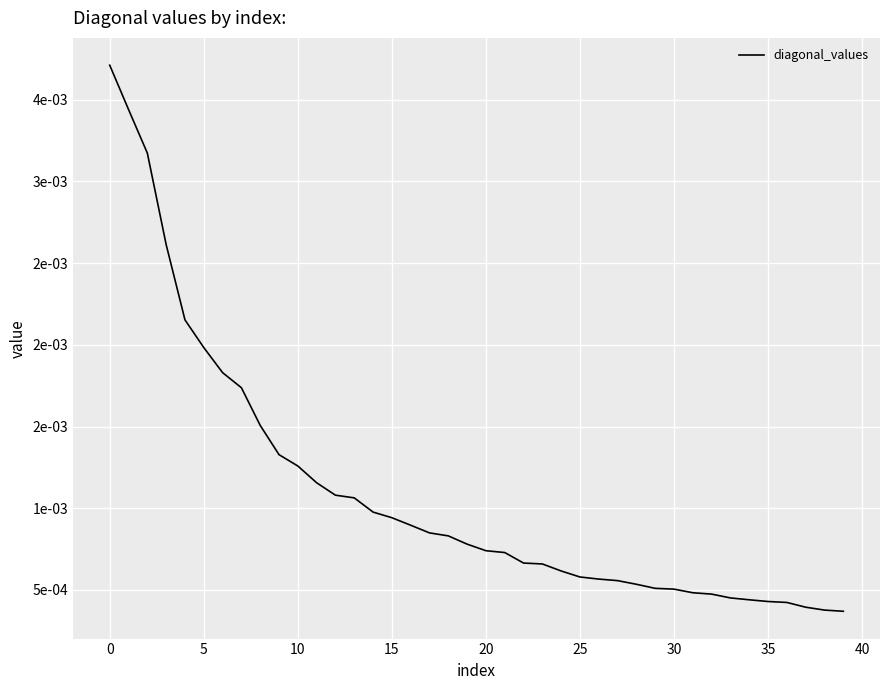

Does the chart display data point markers on the line(s)?

No